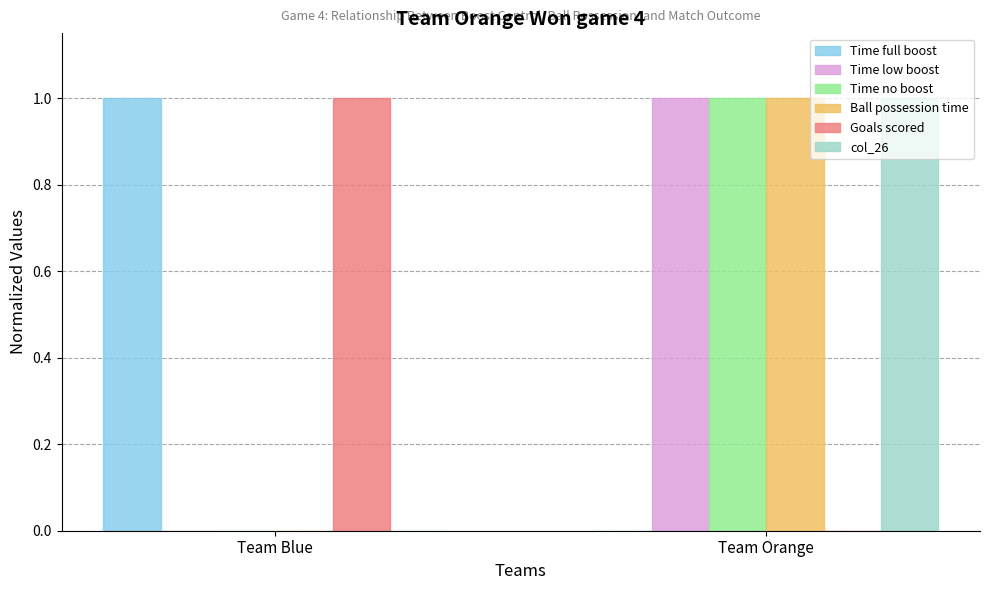

Is the value of Time low boost at Team Blue greater than the value of Goals scored at Team Blue?

No